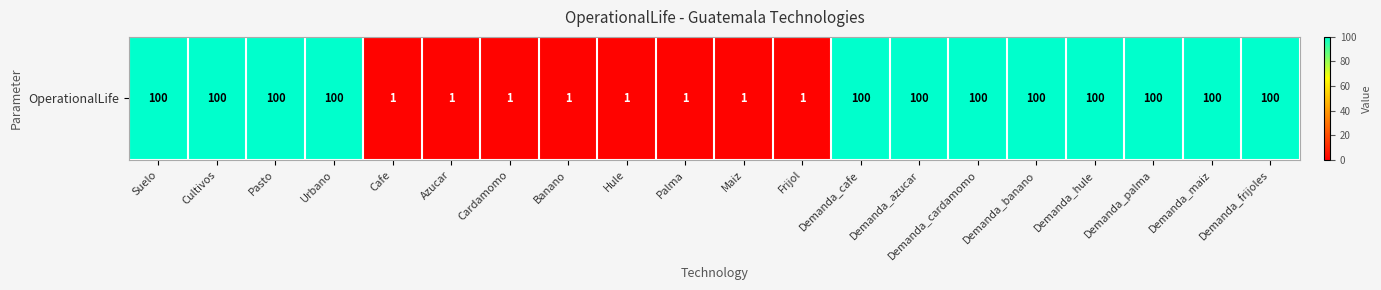

Which has a higher value, Maiz or Demanda_cafe?

Demanda_cafe